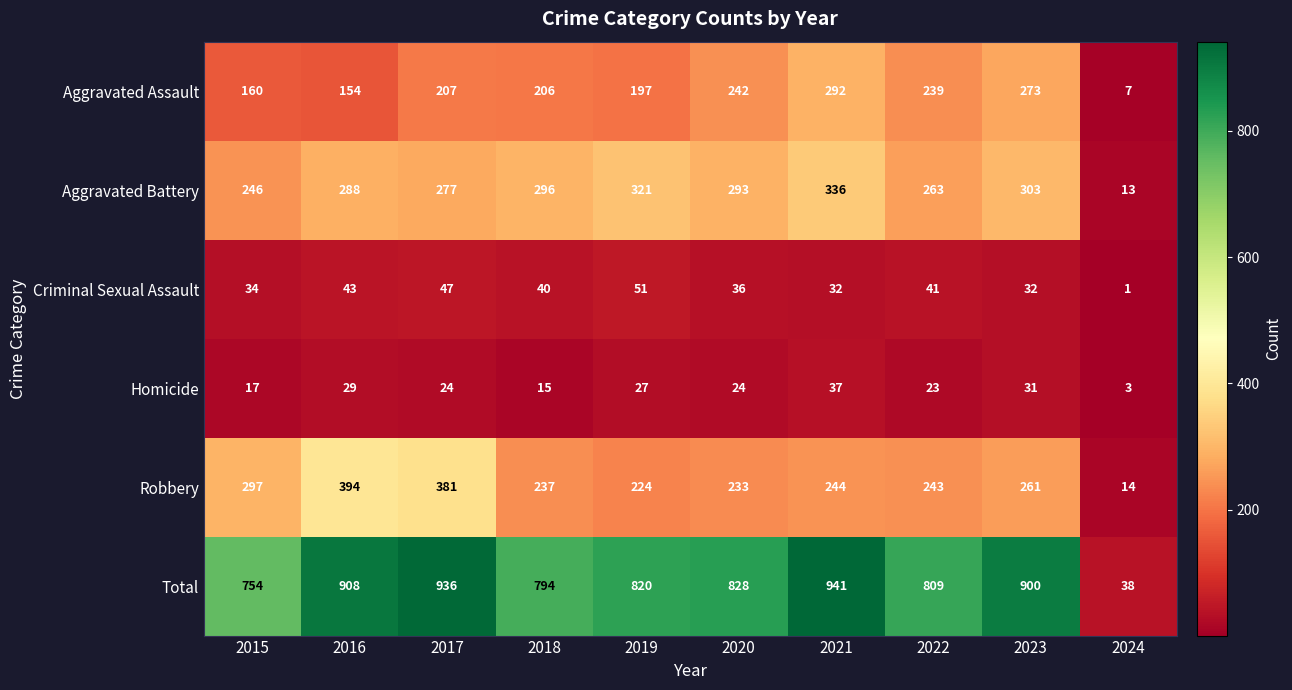

The value of Aggravated Assault at 2020 is 66. True or false?

False